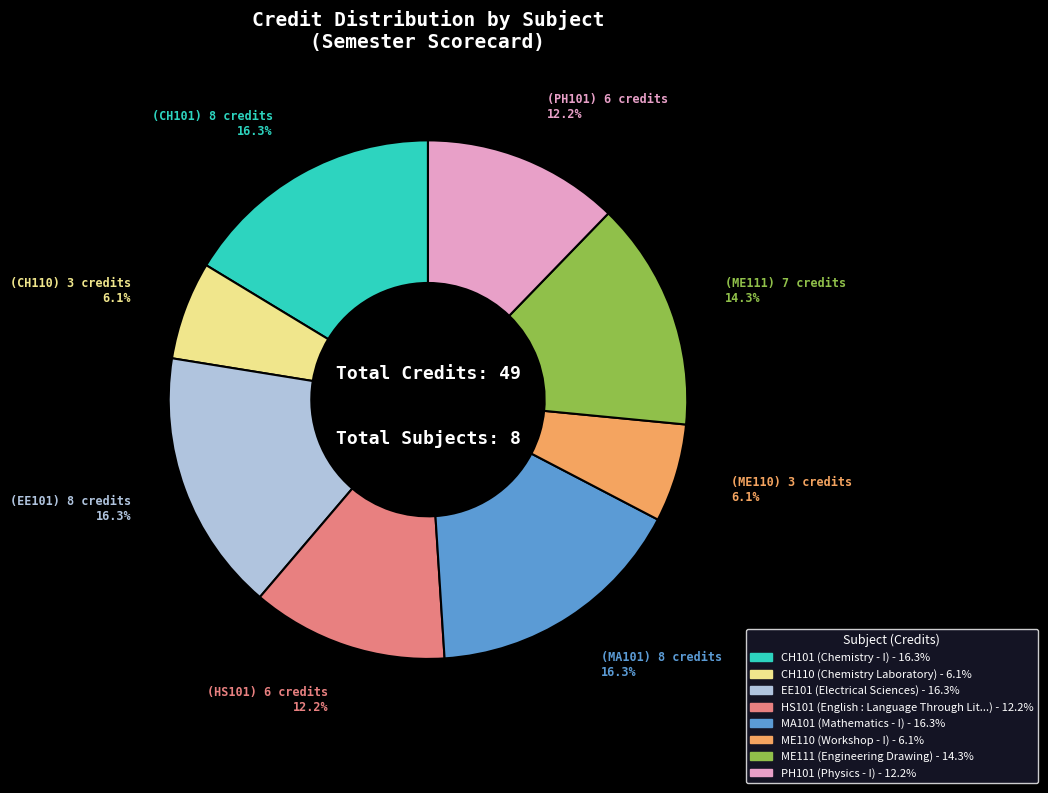

Does ME111 account for over 50% of the chart?

No